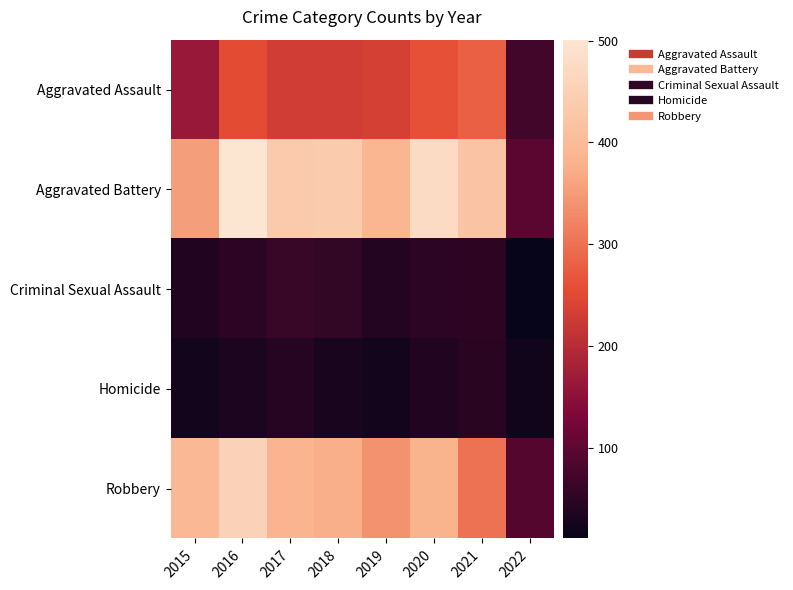

Which series has the widest spread of values?

Aggravated Battery